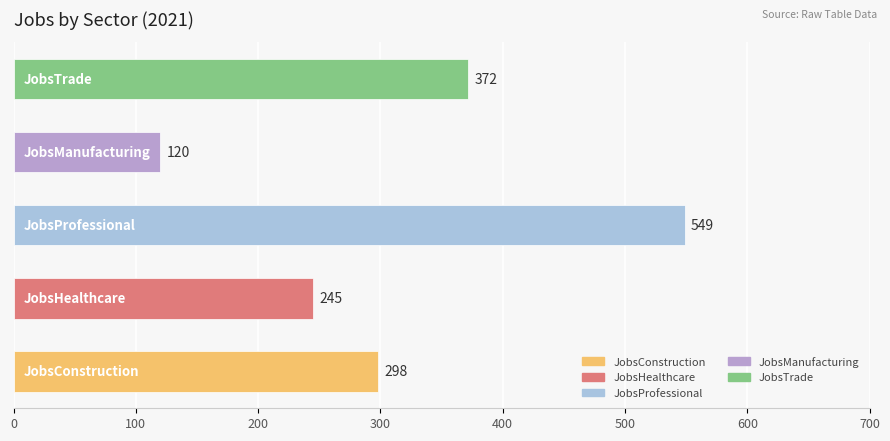

Reading bottom to top, what are all the values shown in this chart?

298	245	549	120	372